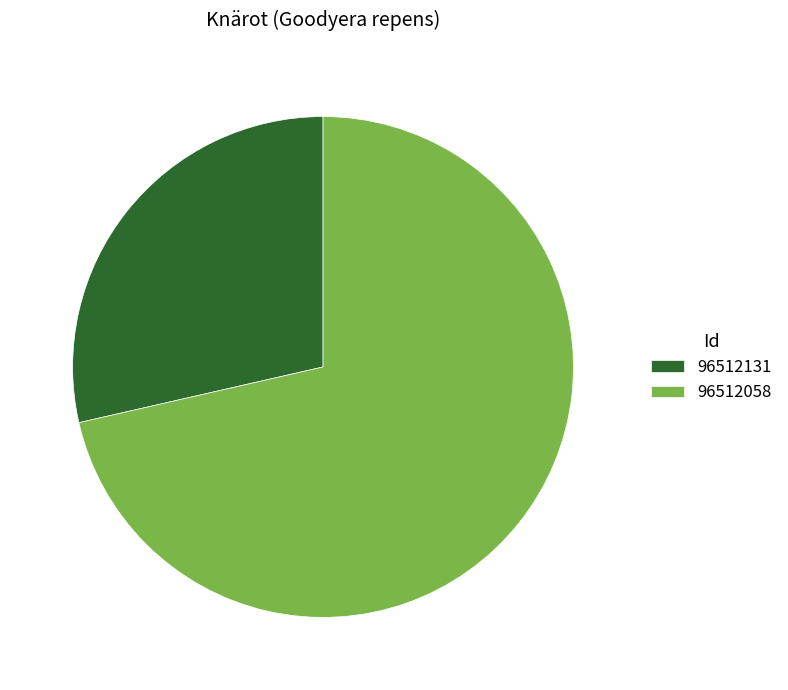

What is the largest slice in the pie chart?

96512058